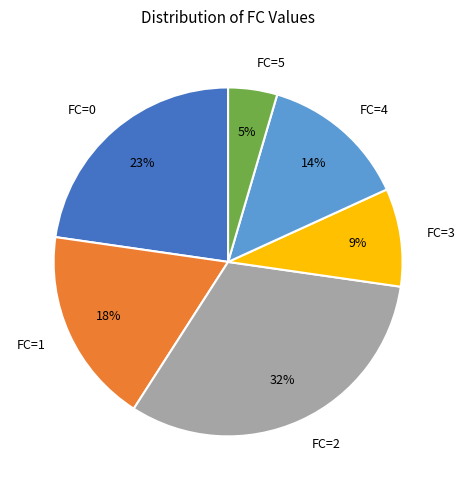

How many segments does this pie chart have?

6